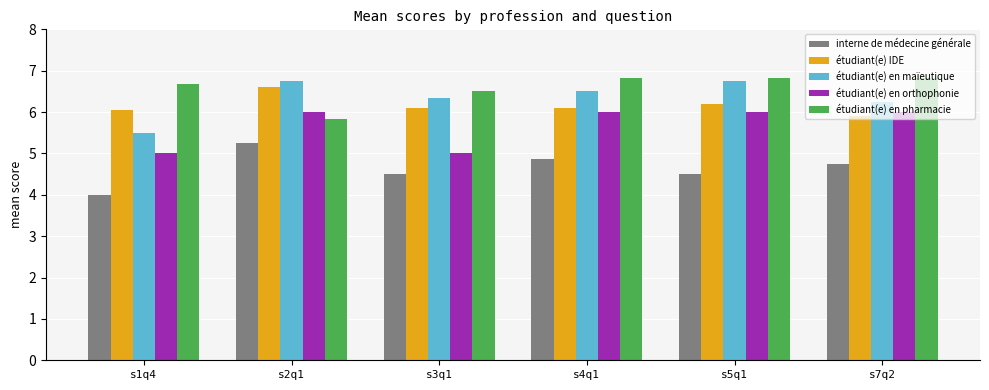

At s1q4, list the series in order from smallest to largest.

interne de médecine générale, étudiant(e) en orthophonie, étudiant(e) en maïeutique, étudiant(e) IDE, étudiant(e) en pharmacie